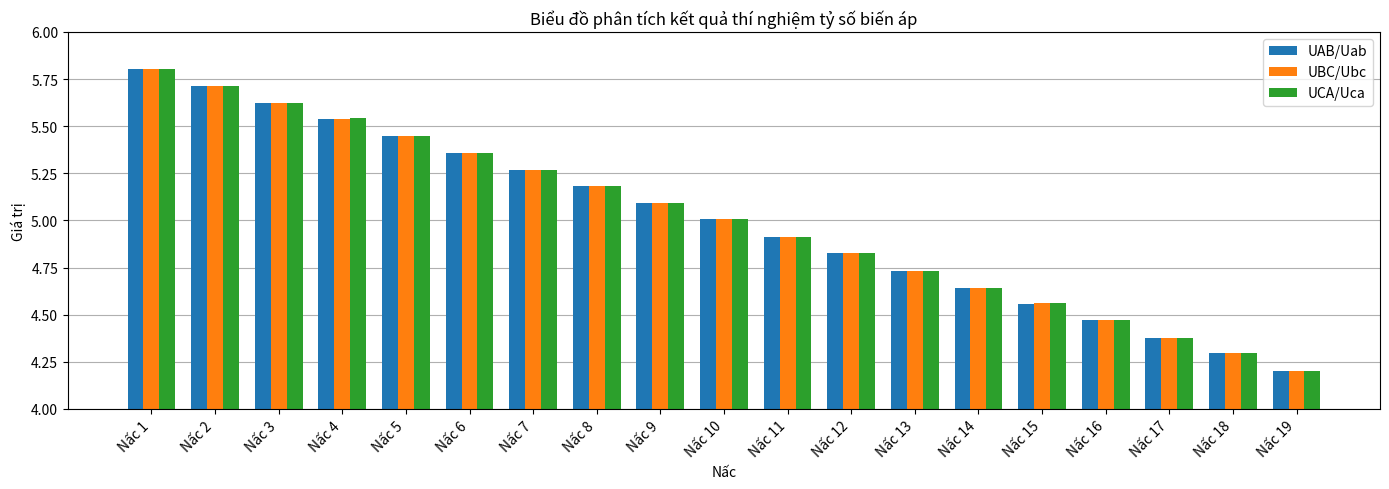

Between Nấc 2 and Nấc 4, which series saw the biggest shift?

UAB/Uab